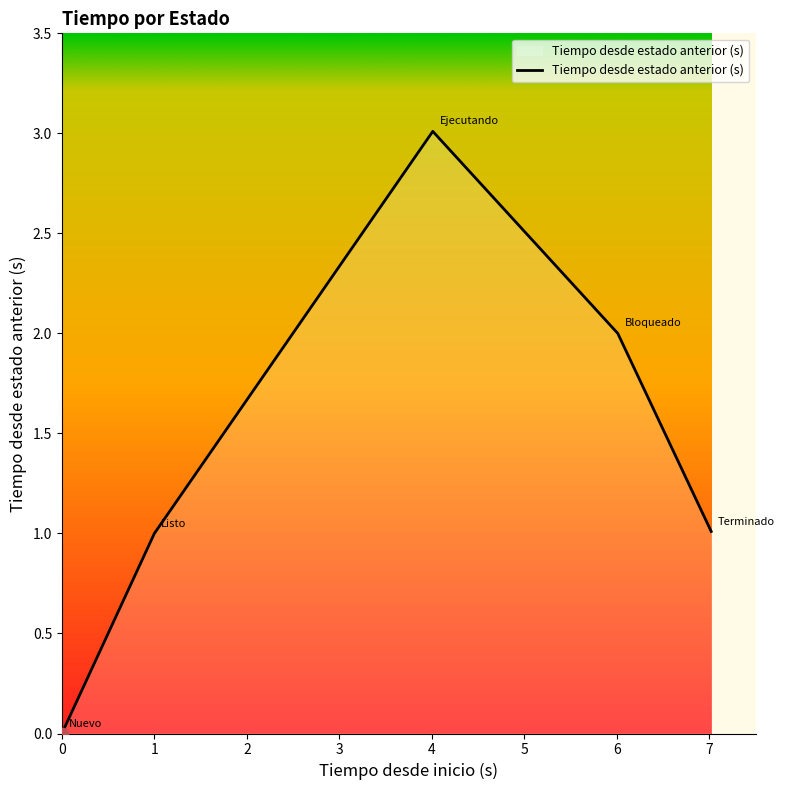

True or false: there are more than 0 points higher than both neighbors.

True